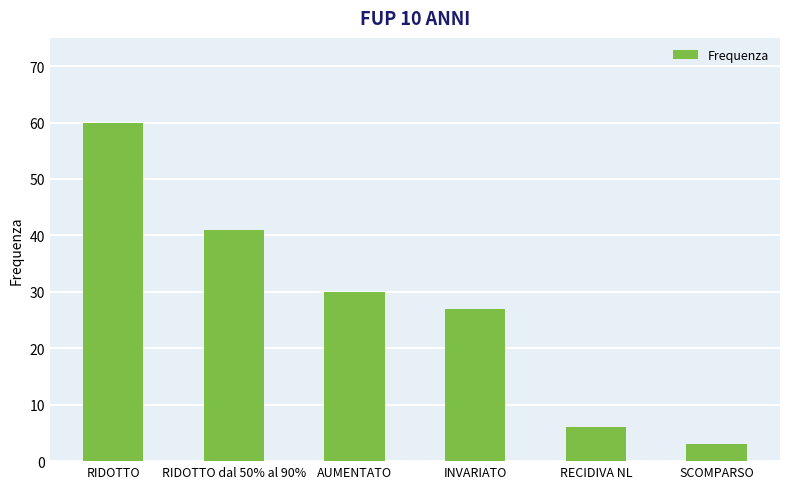

At which label is the value closest to 31?

AUMENTATO